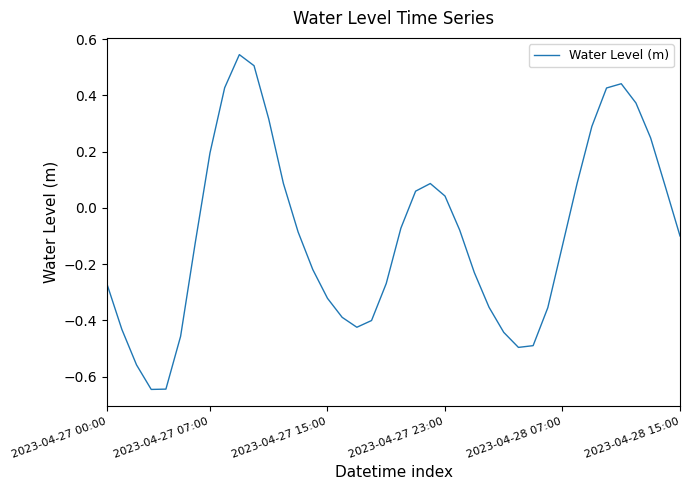

What is the difference between the maximum and minimum values?

1.2